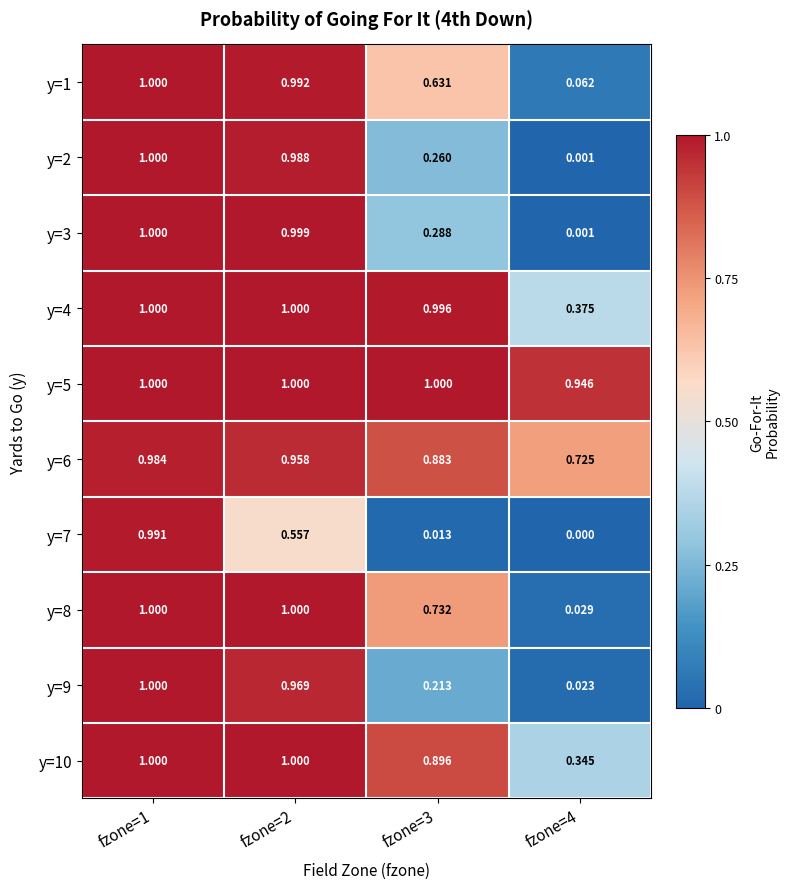

What is the total value across all series at fzone=3?

5.9